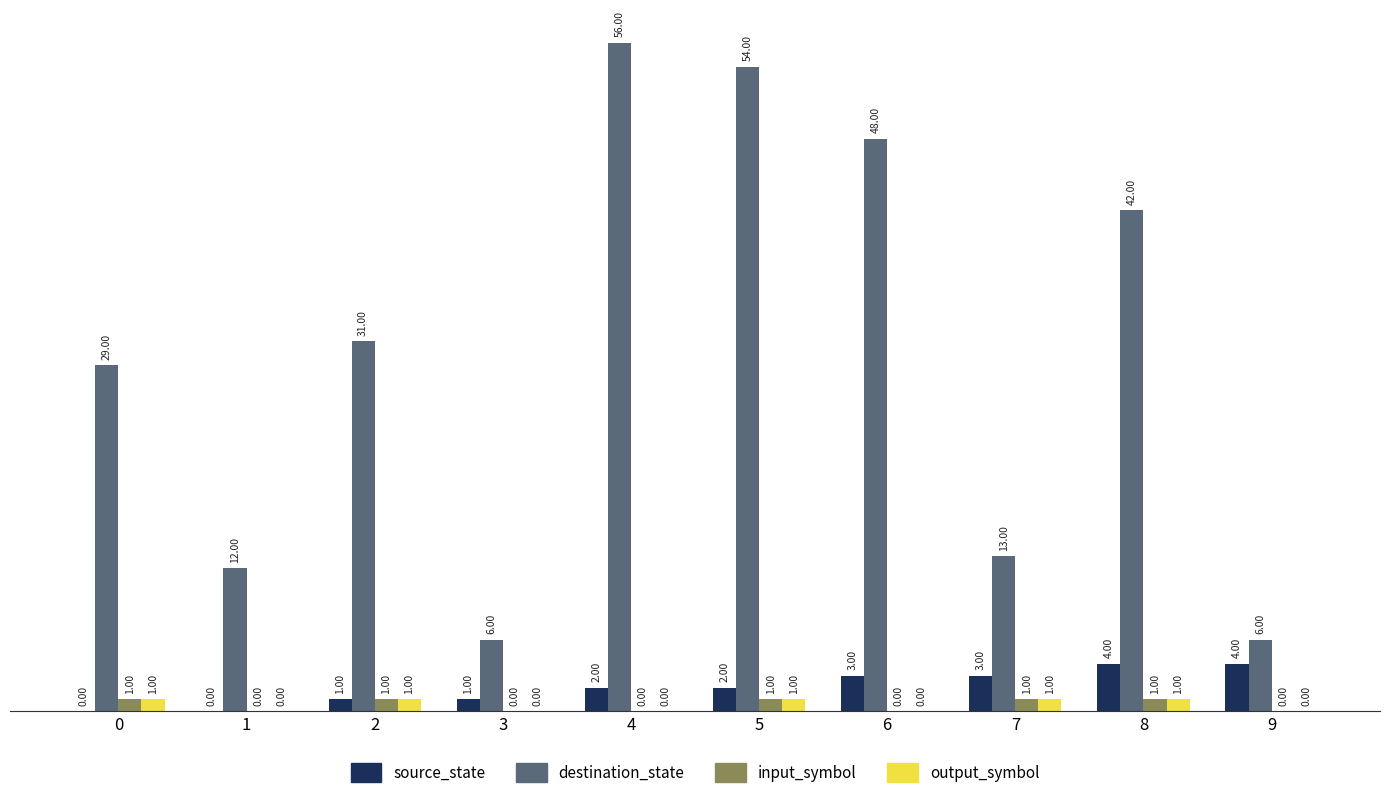

Which series has the largest total across all categories?

destination_state